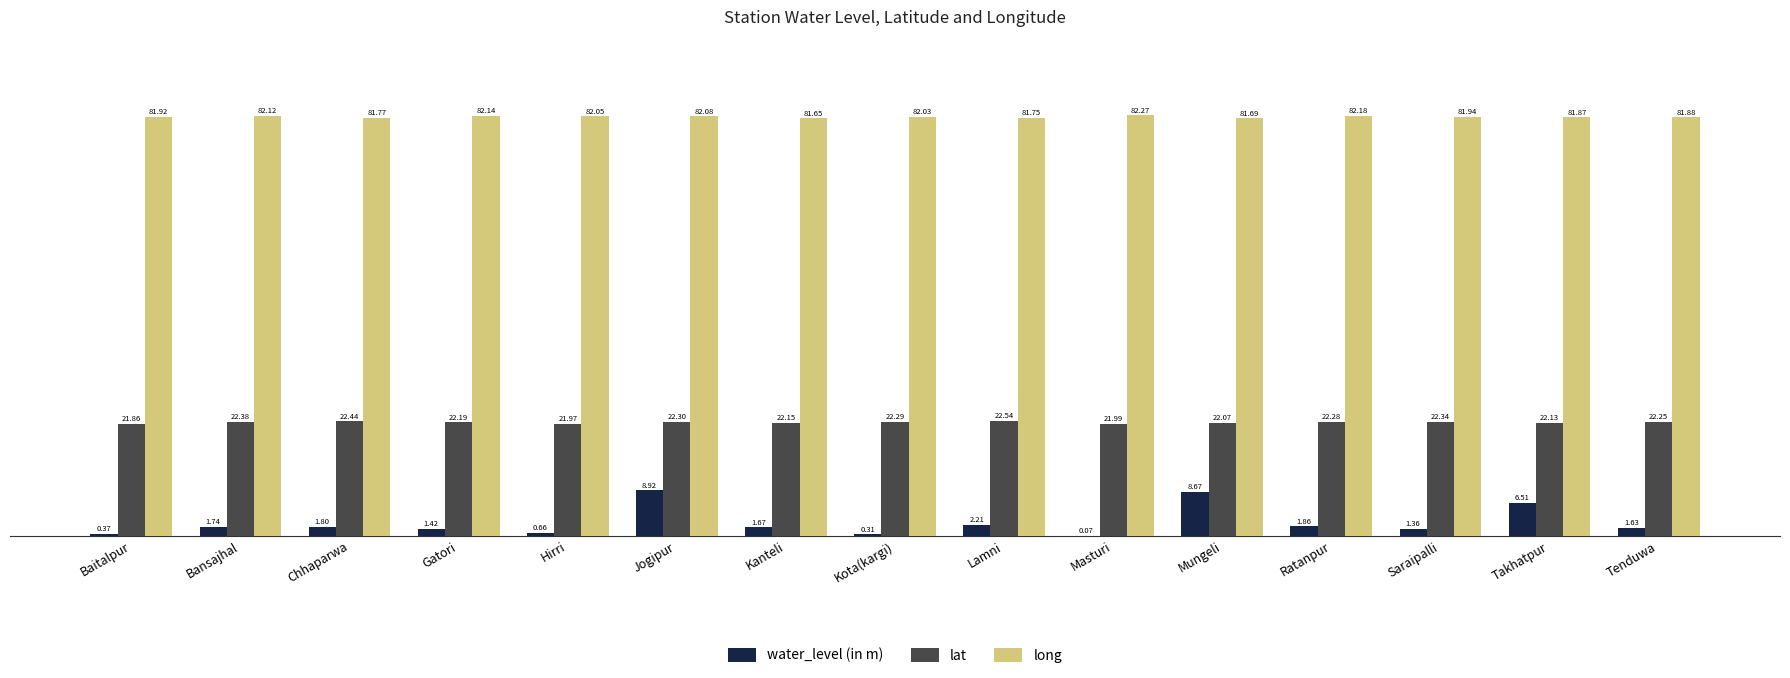

How many data points in water_level (in m) are above 1?

11